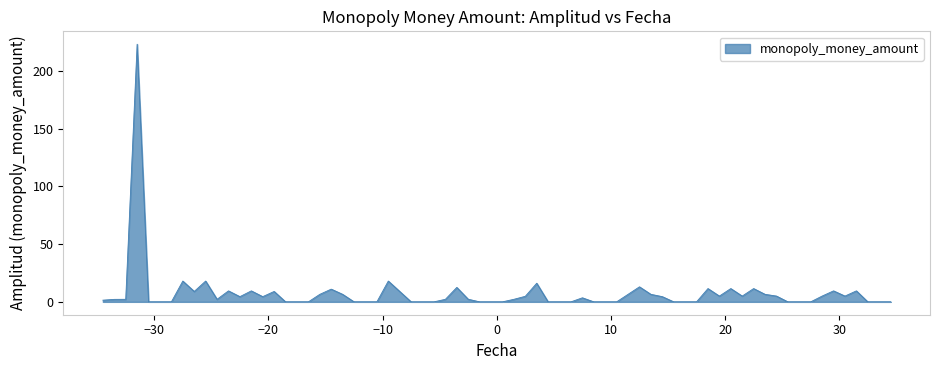

How many lines are shown in the chart?

1